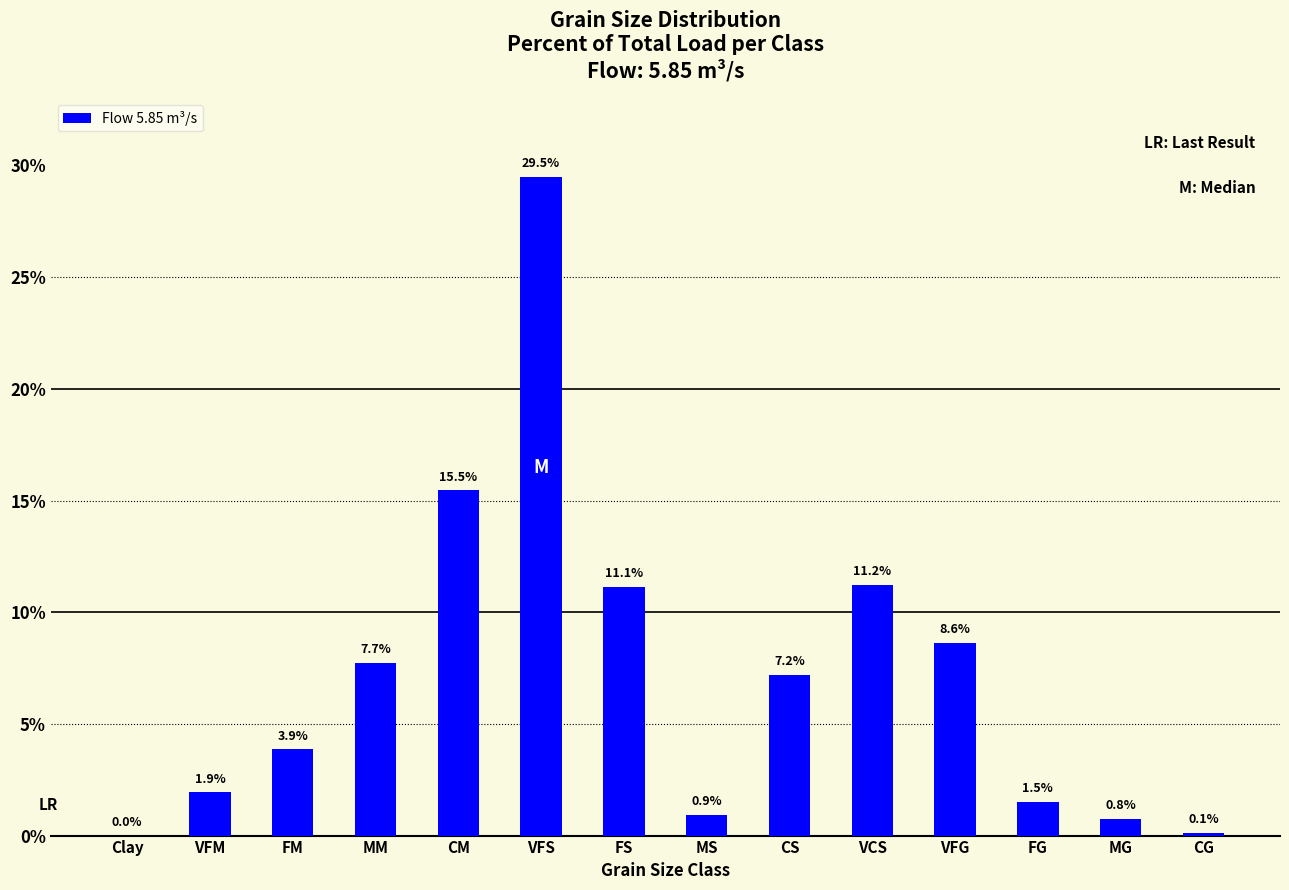

Where does the data first go above 7?

MM